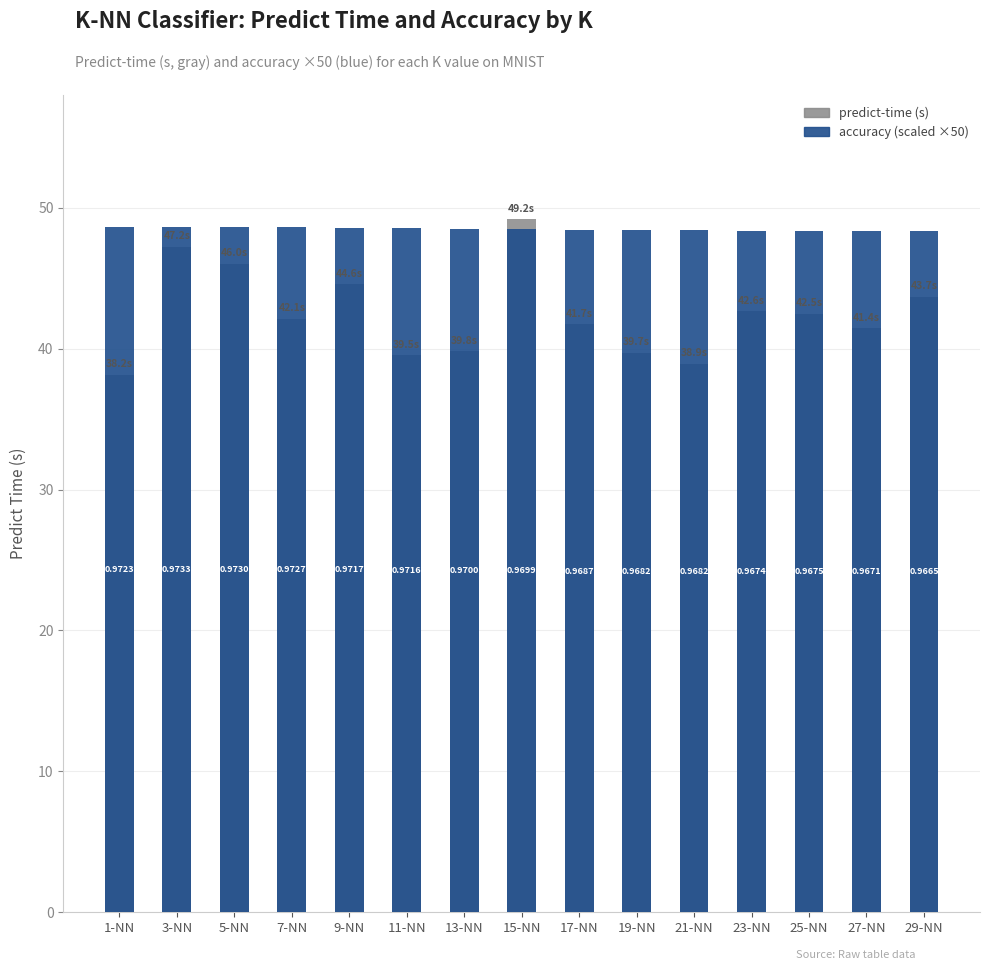

What is the value of the accuracy (×50) bar at the 7th from the left?

48.5